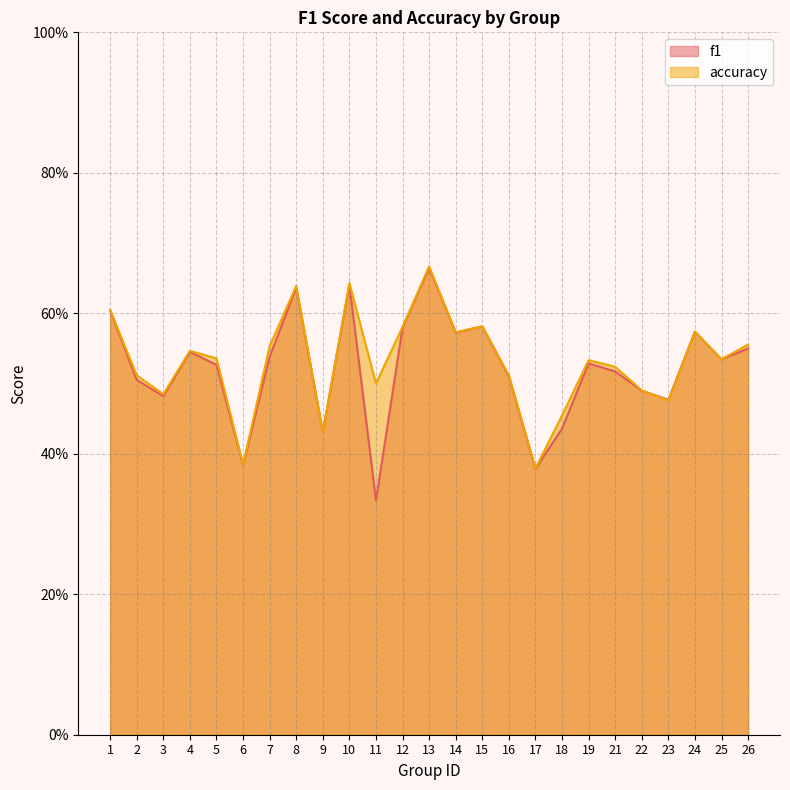

True or false: f1 has a value of 0.5 at 26.

True